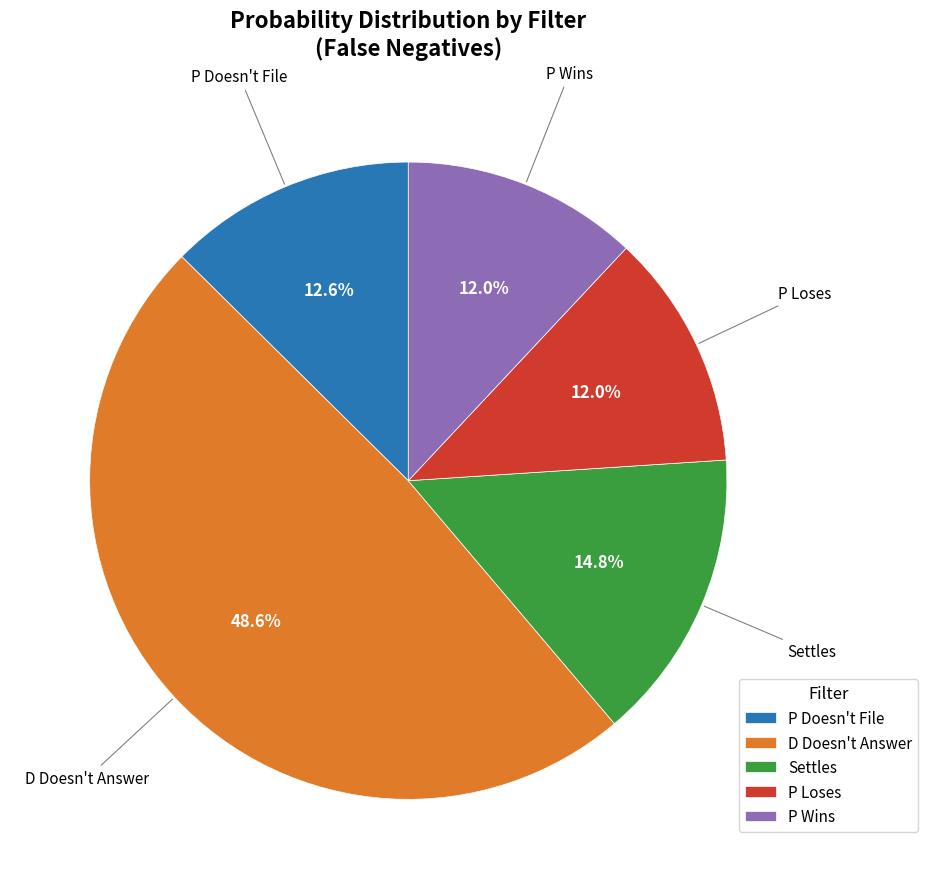

Count the number of slices in the pie.

5